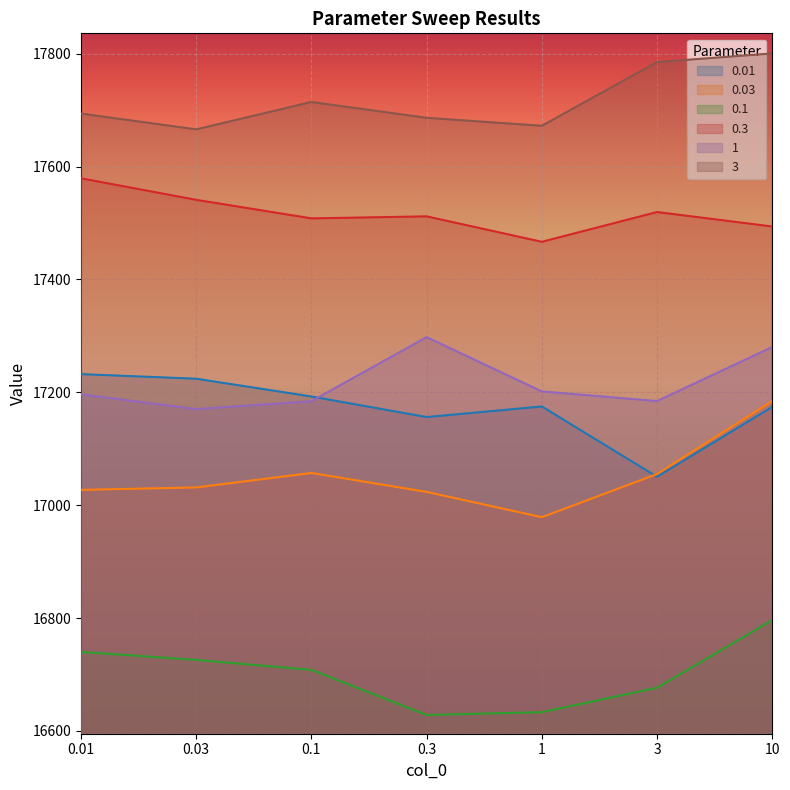

Reading left to right, extract all data points from this chart.

0.01: 0.01=17232.2	0.03=17224.1	0.1=17192.5	0.3=17156.2	1=17174.9	3=17050.3	10=17174.2
0.03: 0.01=17027.2	0.03=17031.5	0.1=17057.1	0.3=17023.6	1=16978.8	3=17055.2	10=17184.6
0.1: 0.01=16740.1	0.03=16726.0	0.1=16708.2	0.3=16628.4	1=16633.3	3=16676.6	10=16796.6
0.3: 0.01=17579.1	0.03=17540.9	0.1=17508.1	0.3=17511.7	1=17466.6	3=17519.4	10=17493.7
1: 0.01=17196.3	0.03=17170.2	0.1=17184.2	0.3=17297.7	1=17201.5	3=17184.4	10=17280.2
3: 0.01=17693.8	0.03=17665.8	0.1=17714.3	0.3=17686.3	1=17672.1	3=17785.0	10=17800.3